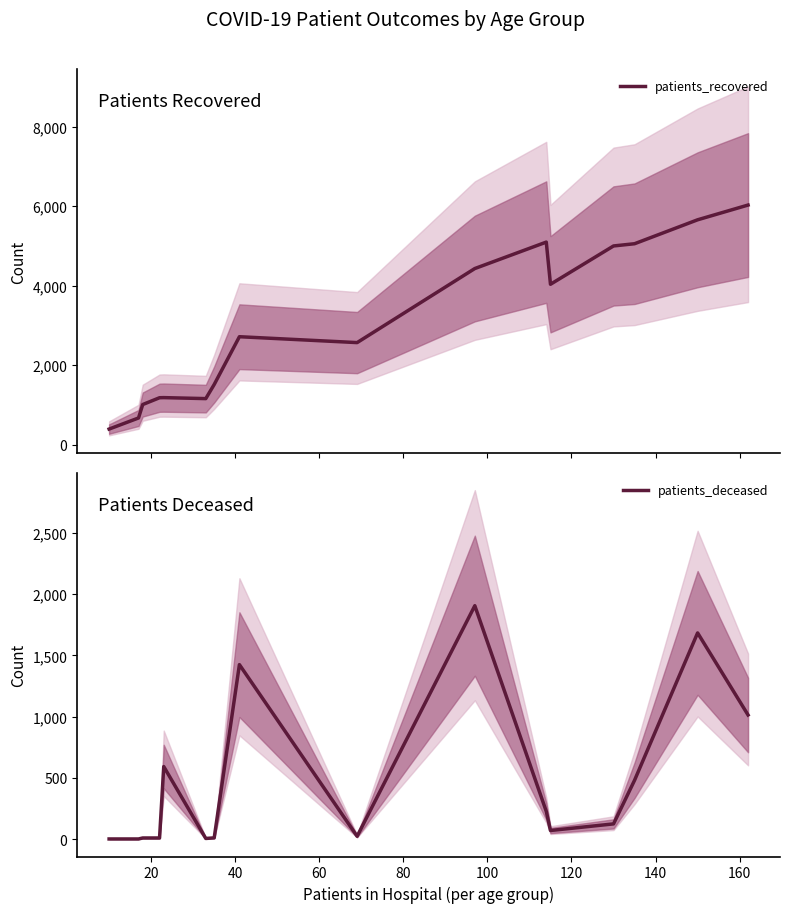

What are all the series names shown in the legend?

patients_recovered, patients_deceased